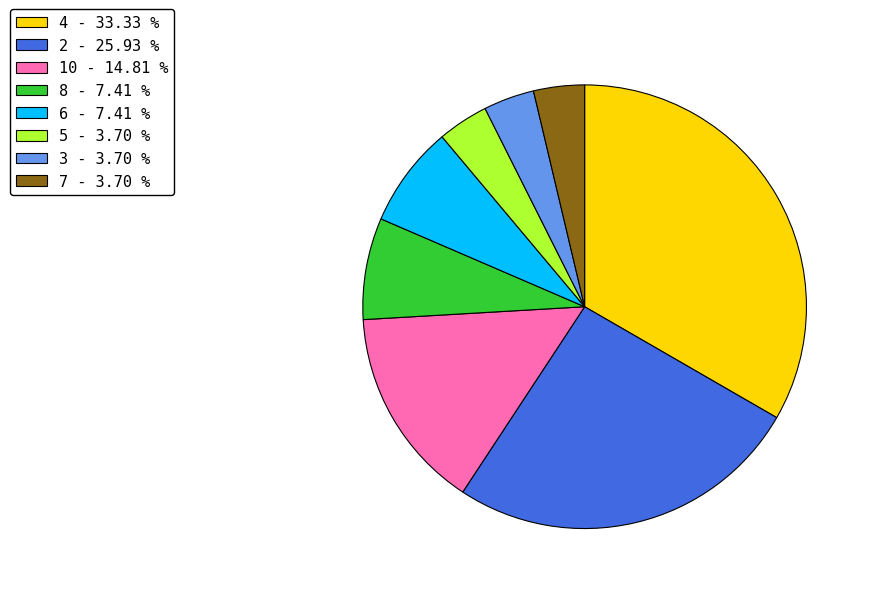

Is the sum of 5 - 3.70 % and 6 - 7.41 % greater than half?

No